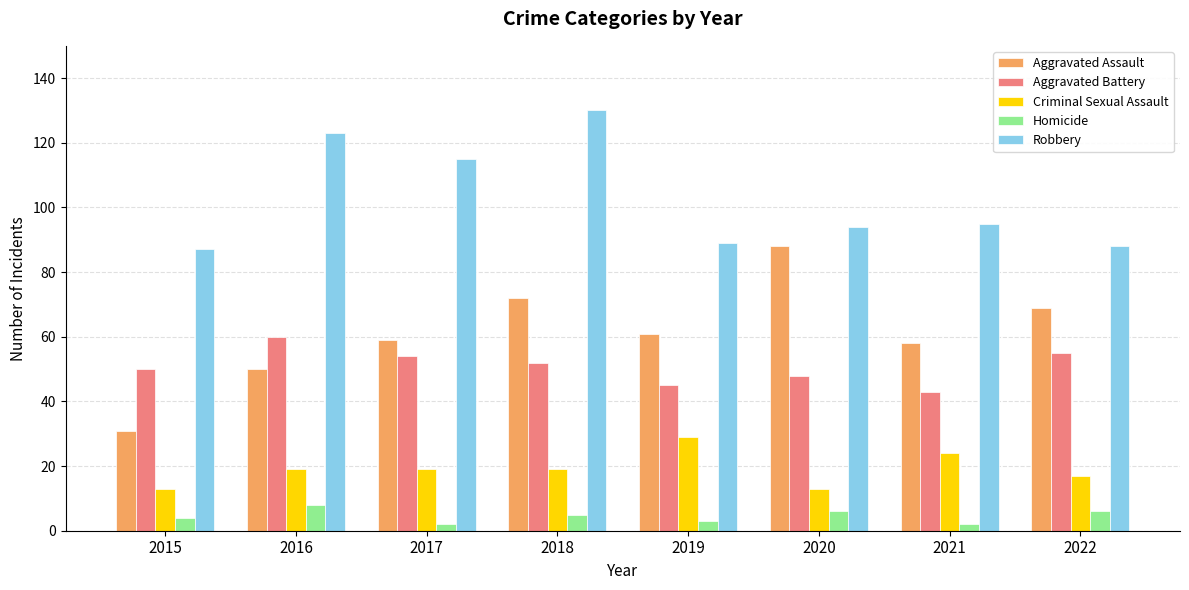

How many data points does each series have?

8